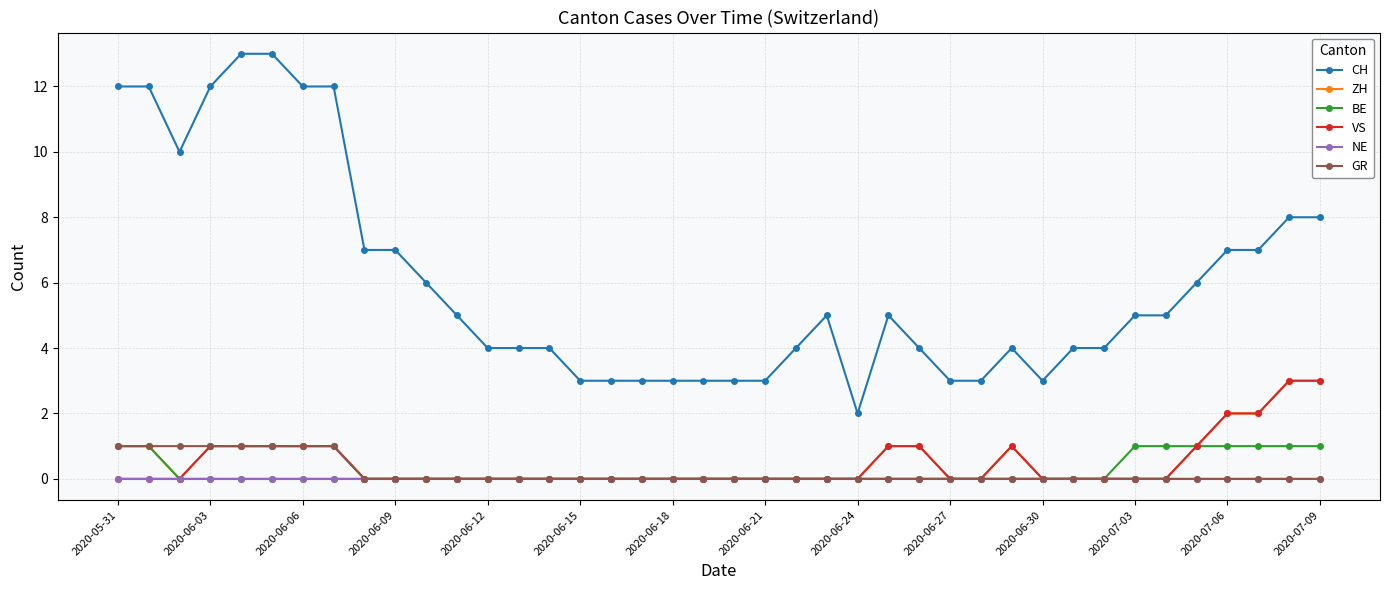

True or false: VS has more than 0 points higher than both neighbors.

True